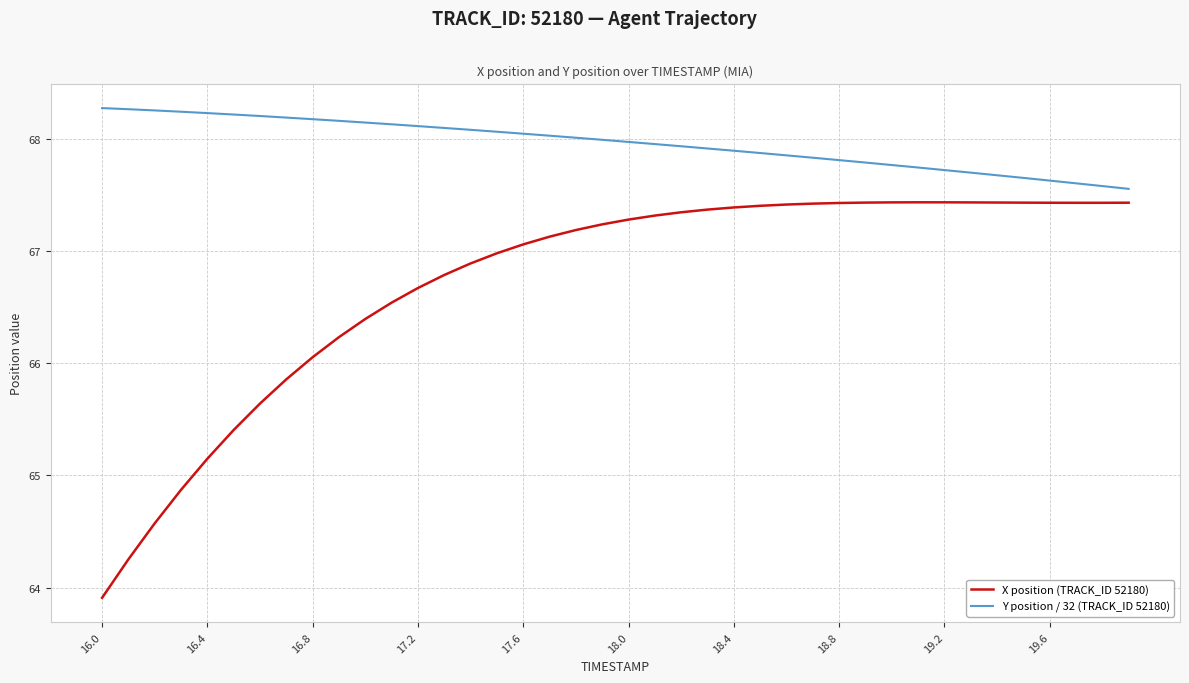

List the series in order of their overall mean, lowest first.

X position (TRACK_ID 52180), Y position / 32 (TRACK_ID 52180)